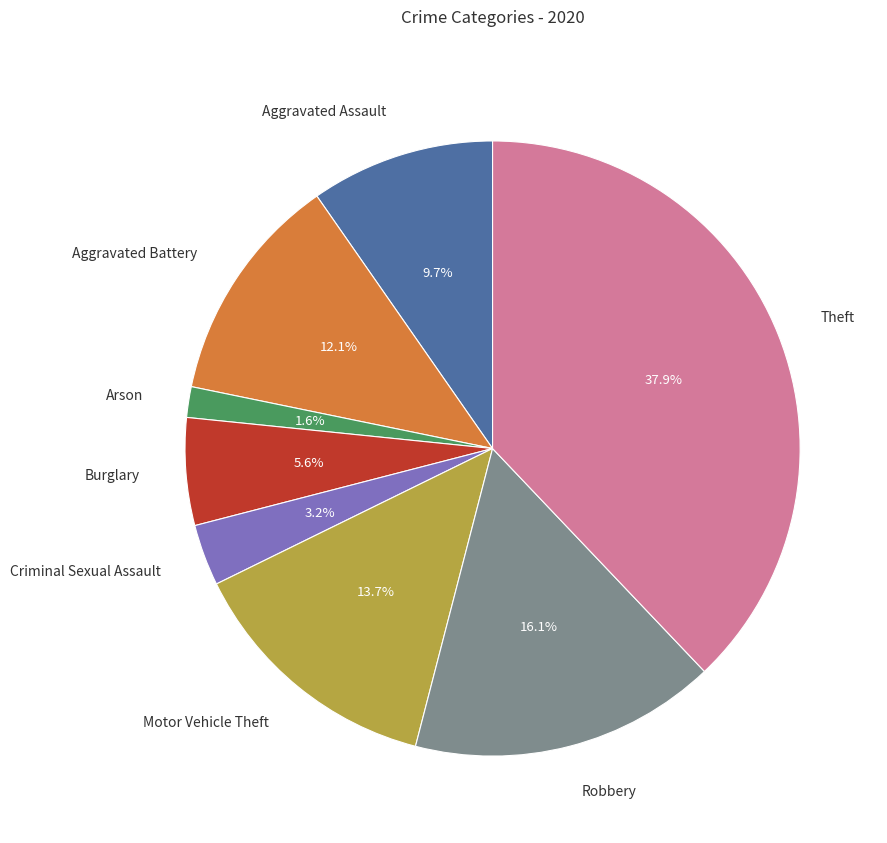

Count the number of slices in the pie.

8